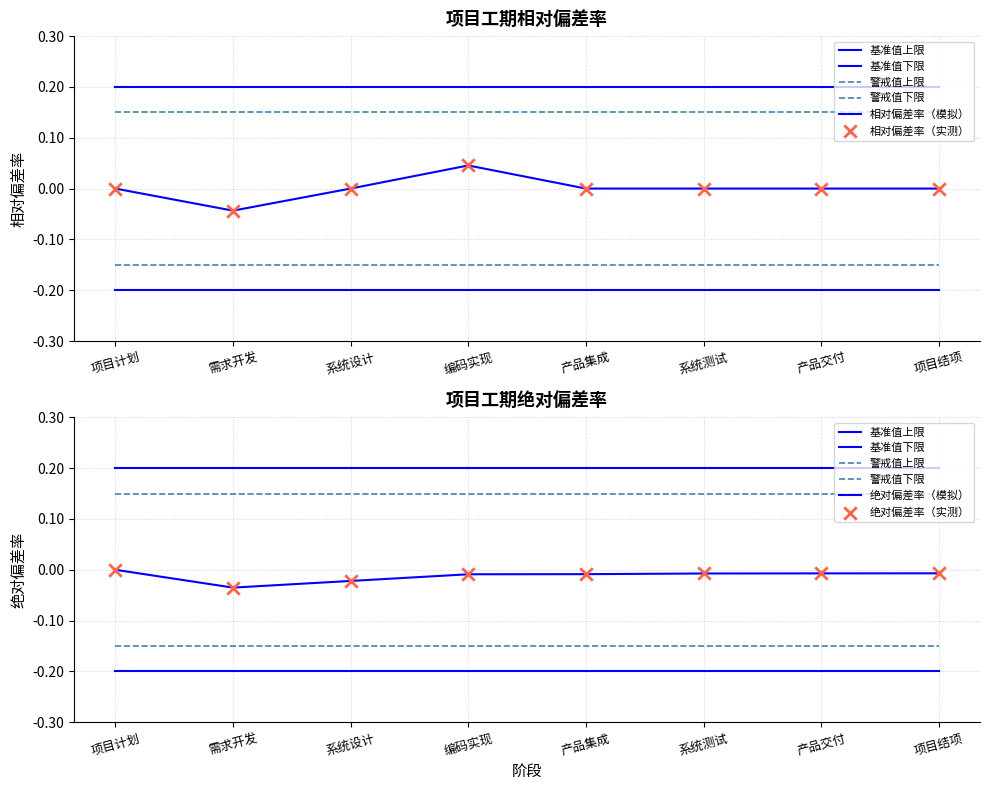

Which series reaches the minimum Y coordinate?

基准值下限